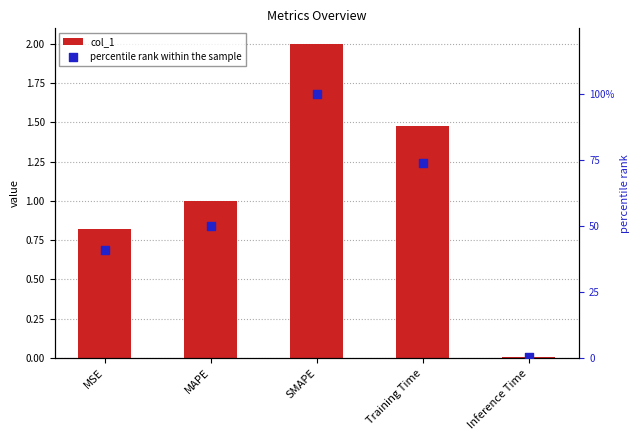

At how many categories does at least one series exceed 9?

4